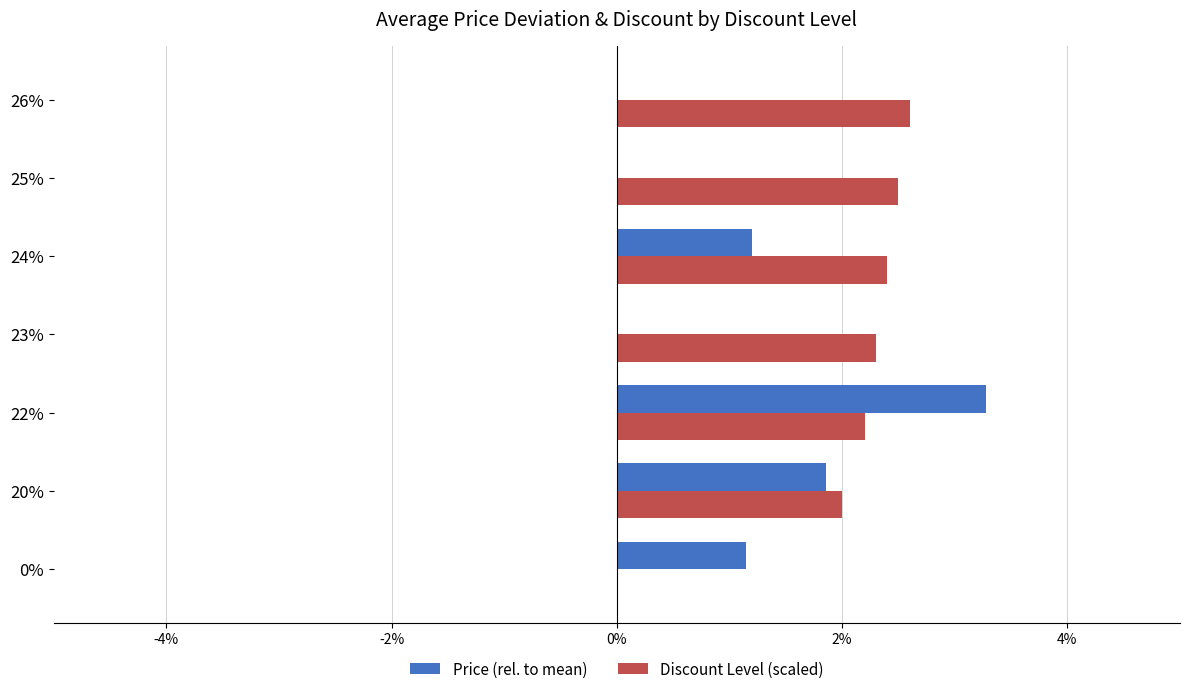

What is the maximum value shown in the chart?

3.3